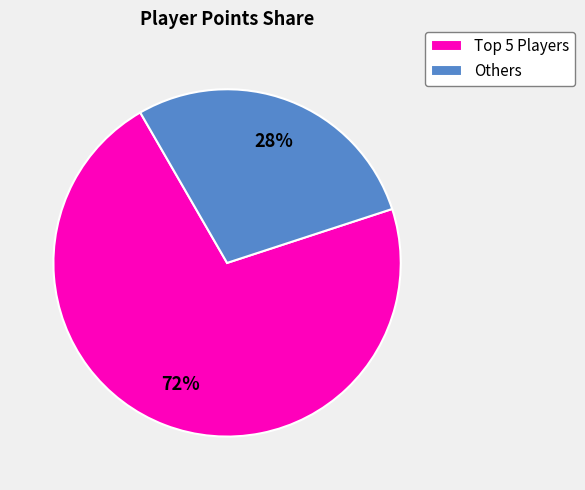

To the nearest percent, what percentage of the pie is Others?

28%